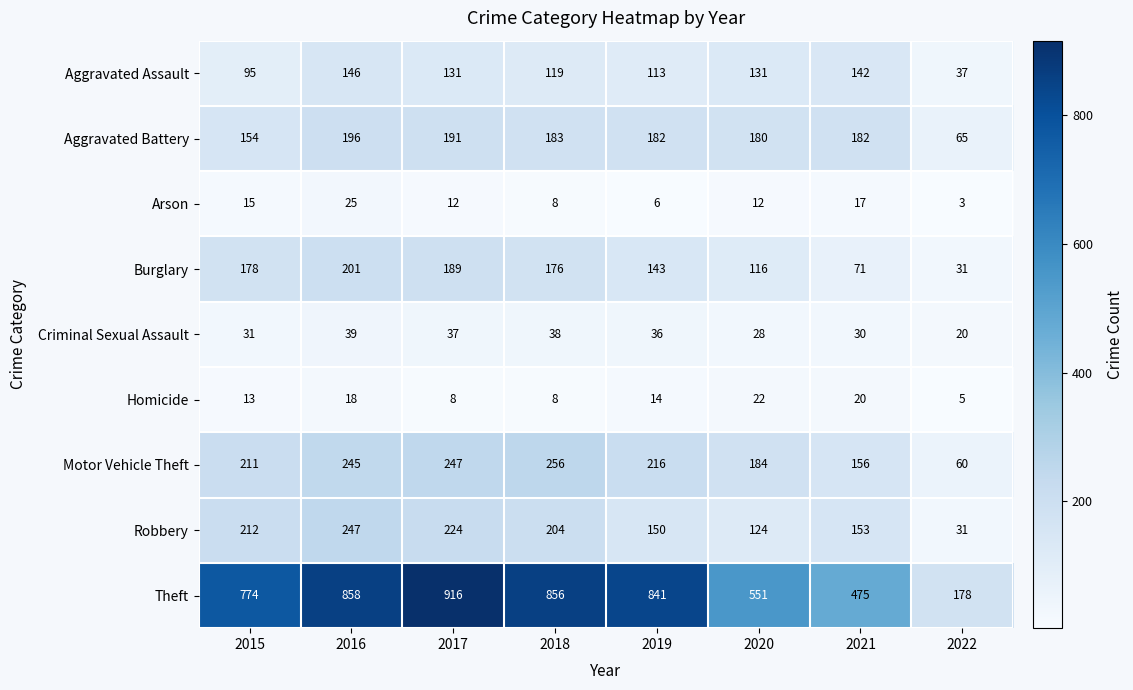

Which series changed the most between 2016 and 2021?

Theft